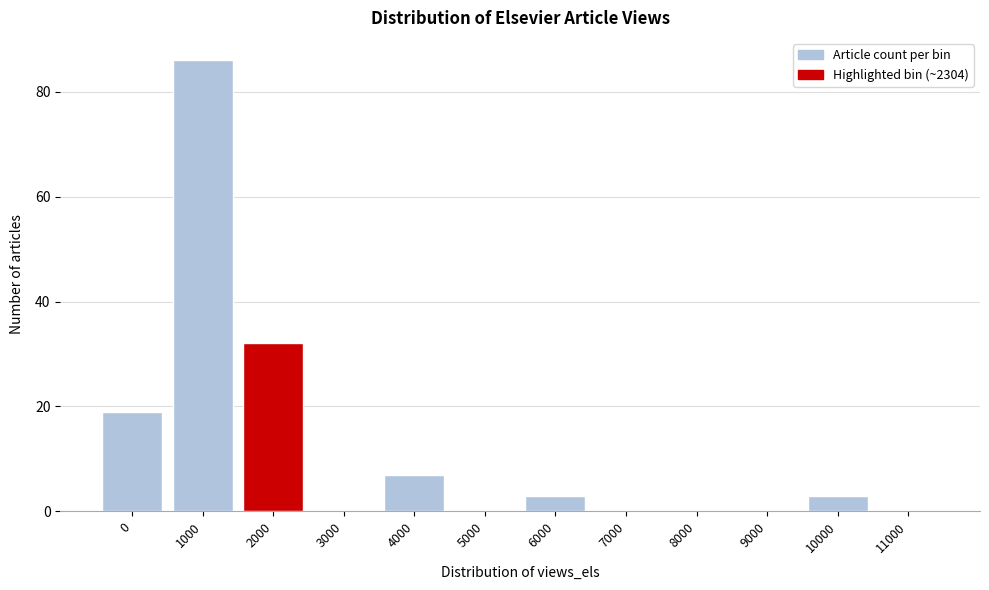

Reading left to right, transcribe all the data shown in this chart.

0=19	1000=86	2000=32	3000=0	4000=7	5000=0	6000=3	7000=0	8000=0	9000=0	10000=3	11000=0